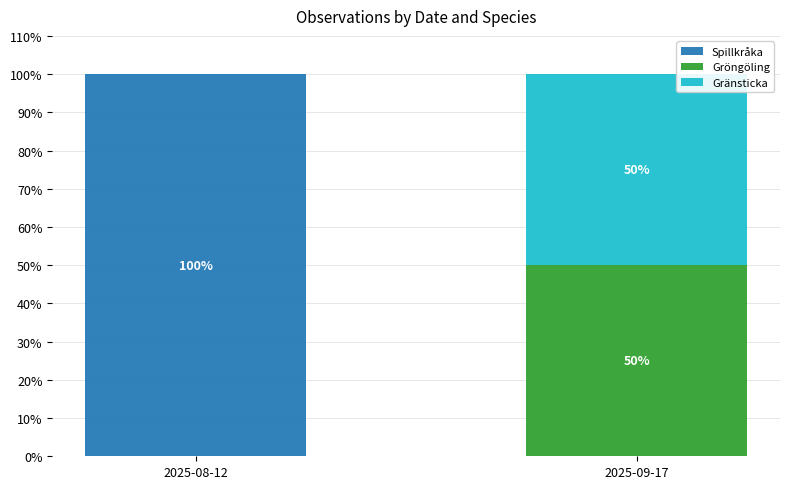

Are the bars horizontal?

No